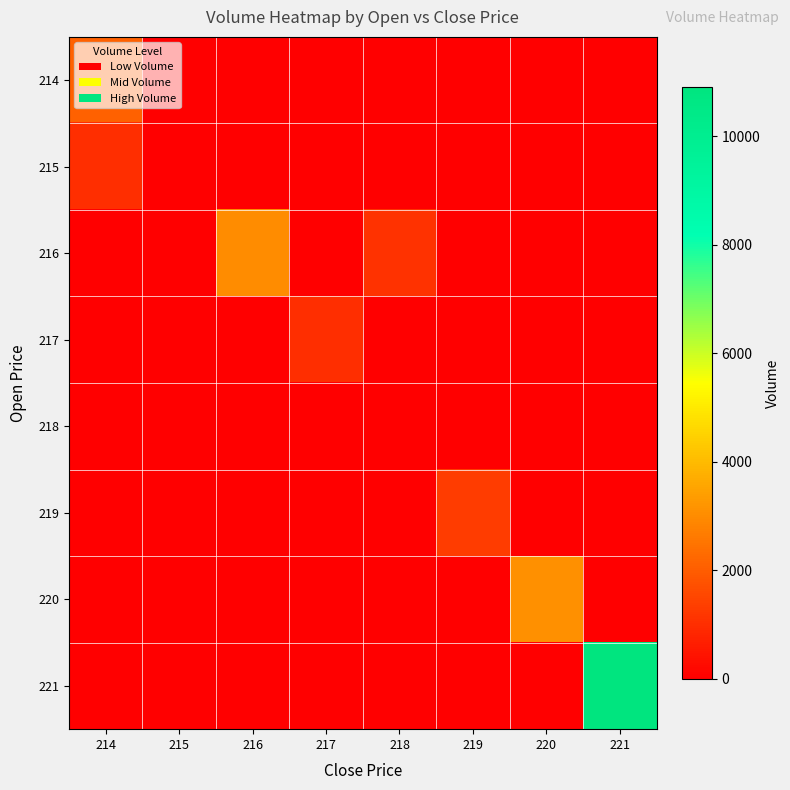

List the series in order of their peak value, highest first.

221, 220, 216, 214, 219, 215, 217, 218